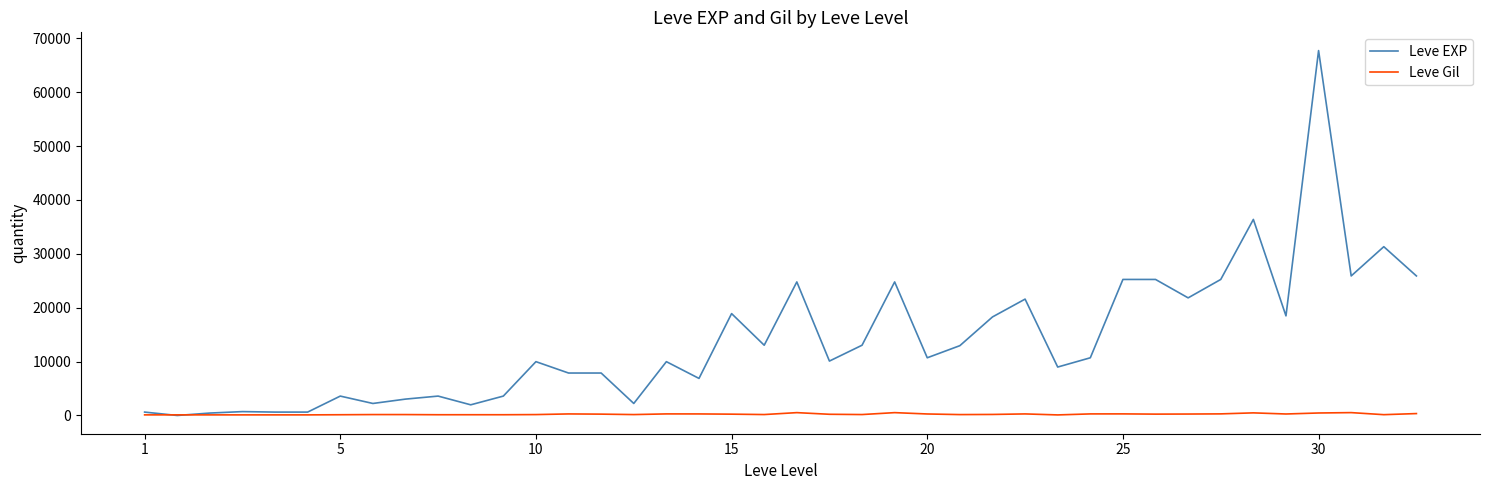

How many values in the Leve EXP series are below 10710?

20